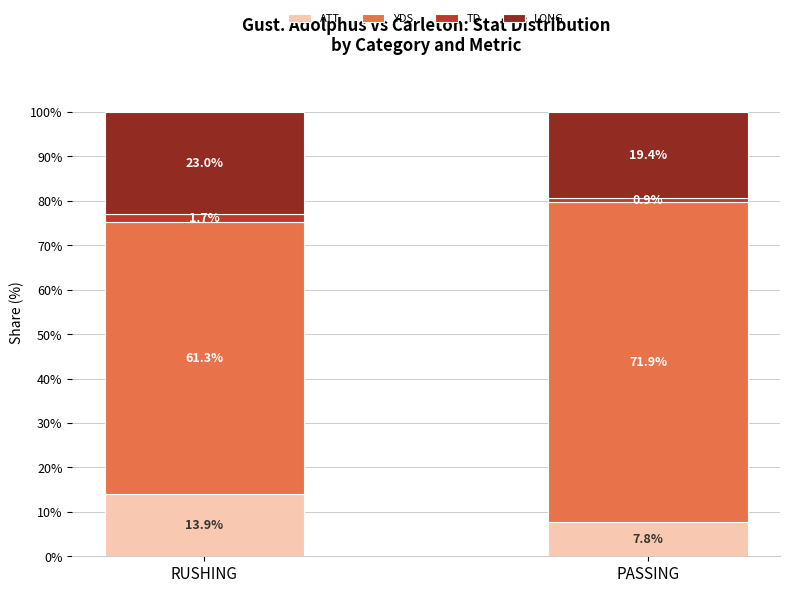

Rank the categories by ATT value from highest to lowest.

RUSHING, PASSING